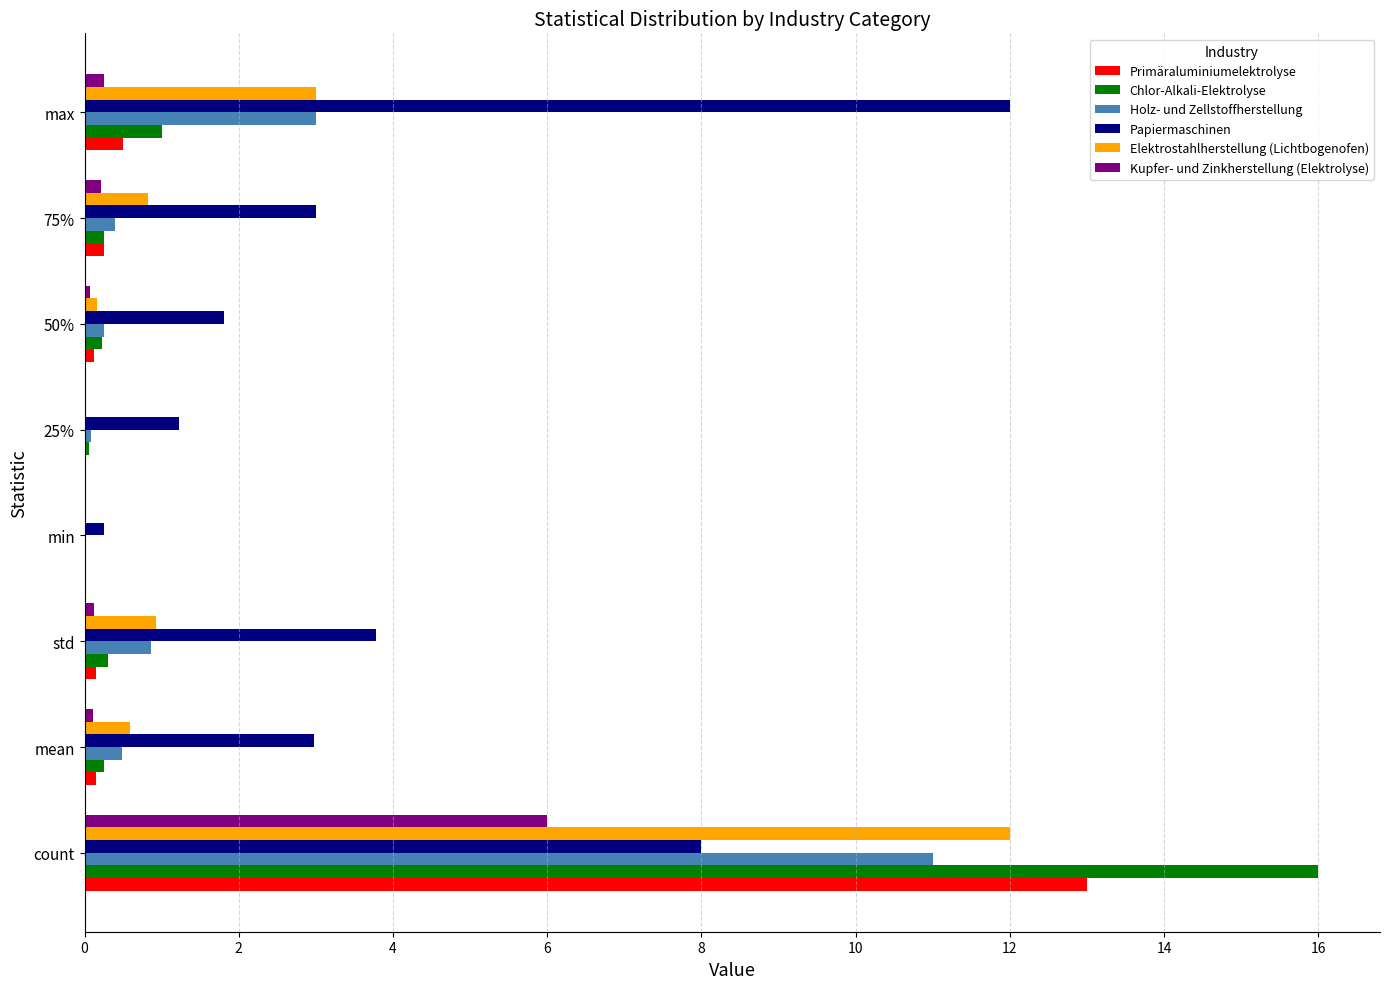

Between 25% and max, which series saw the biggest shift?

Papiermaschinen